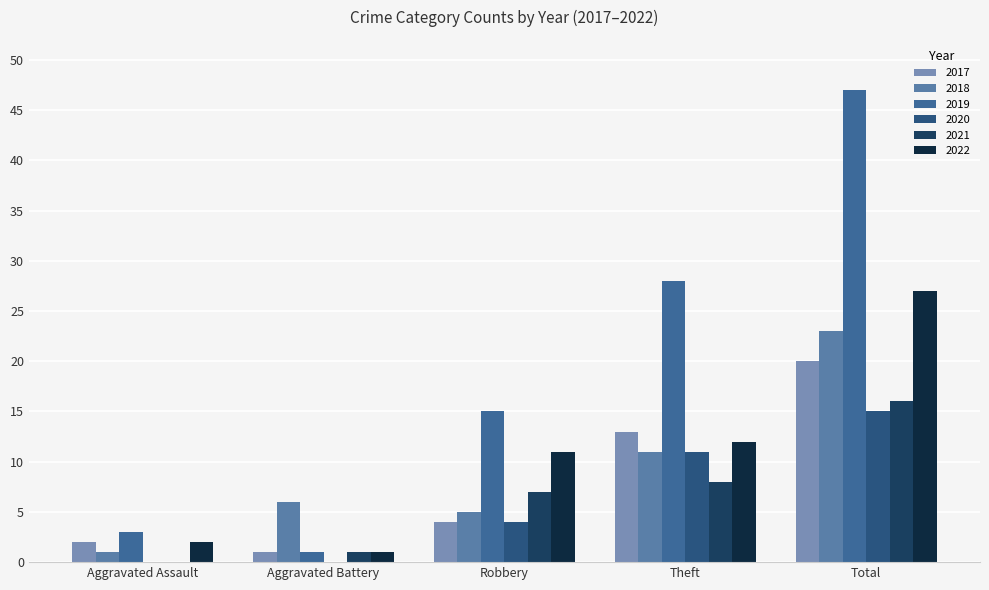

What is the difference between the second highest and second lowest values in the 2021 series?

7